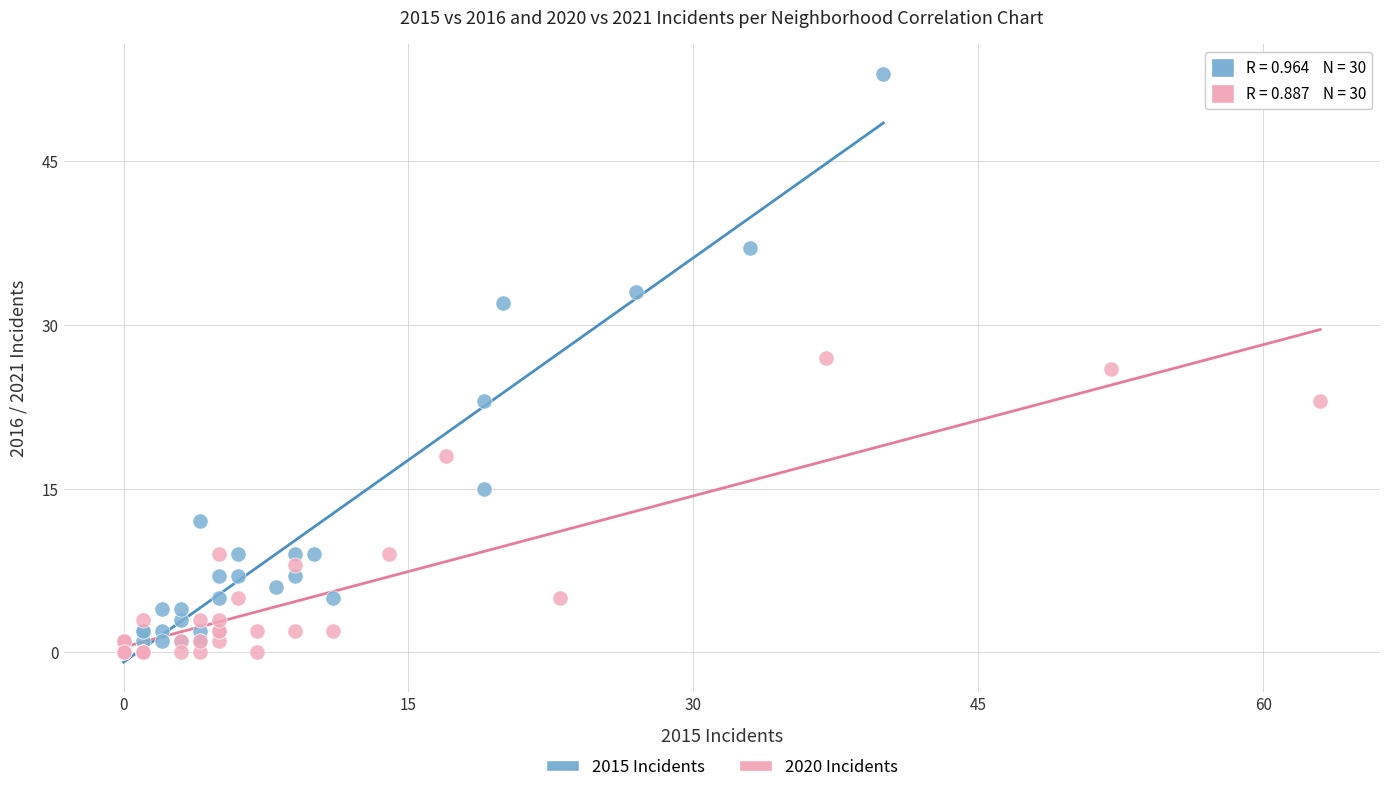

What are all the series names shown in the legend?

2015 Incidents, 2020 Incidents